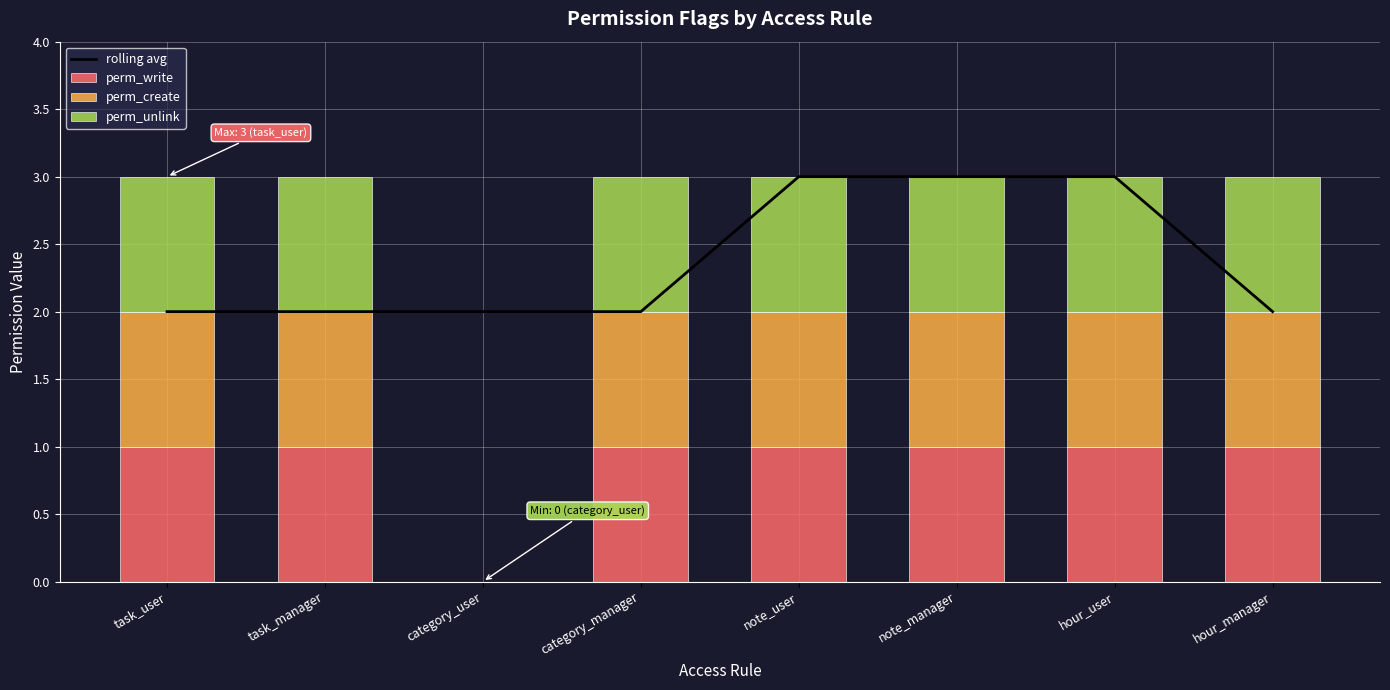

Rank the series at category_user from highest to lowest value.

rolling avg, perm_write, perm_create, perm_unlink